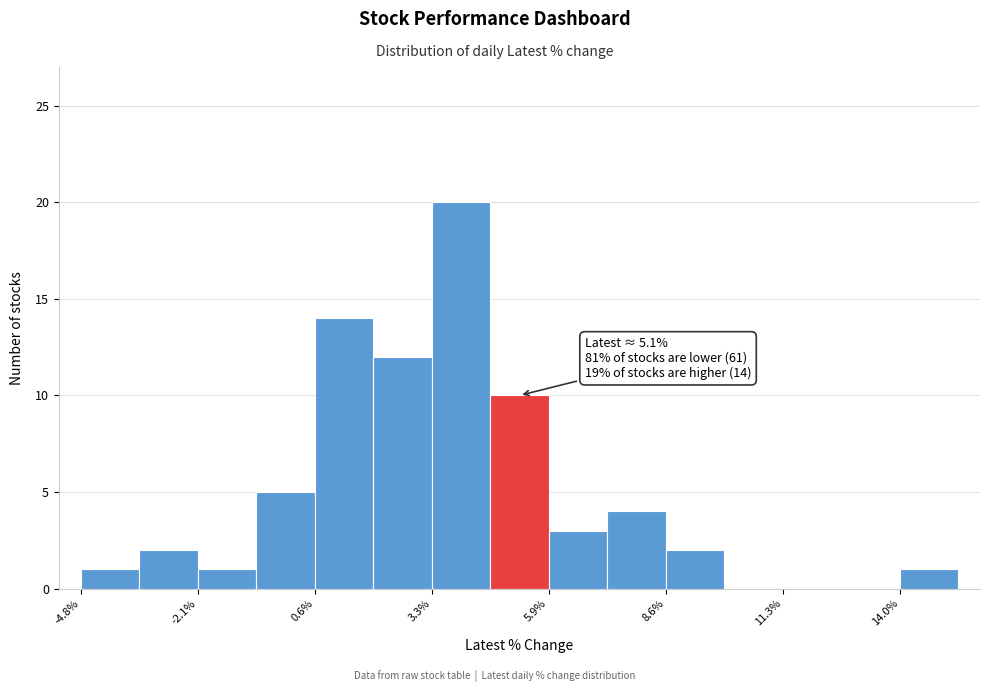

Read against the x-axis, roughly where is the centre of the tallest bar?

4.0